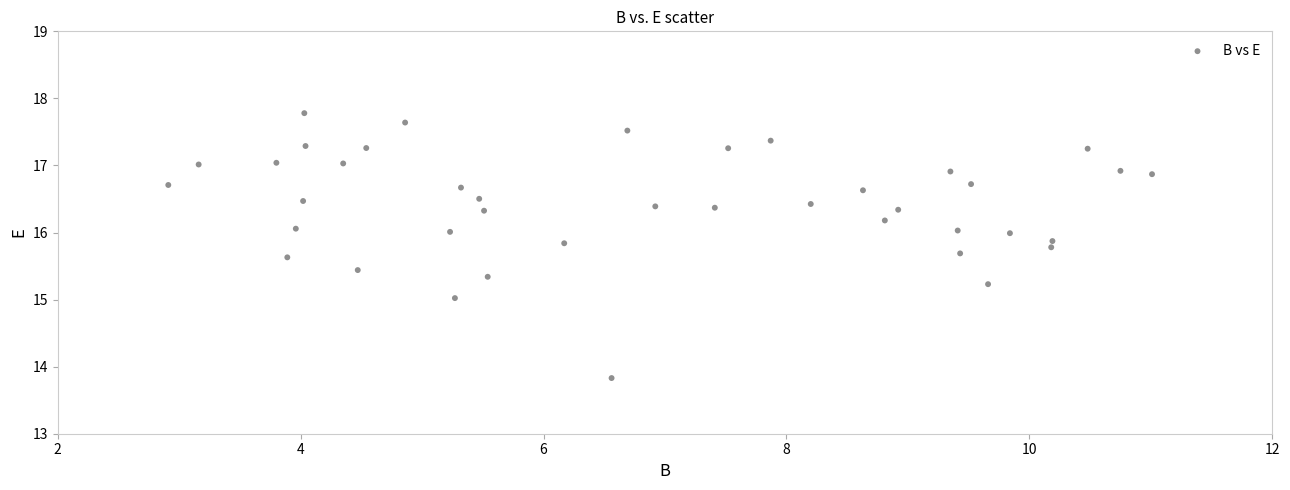

What is the range of X values (max minus min)?

8.1